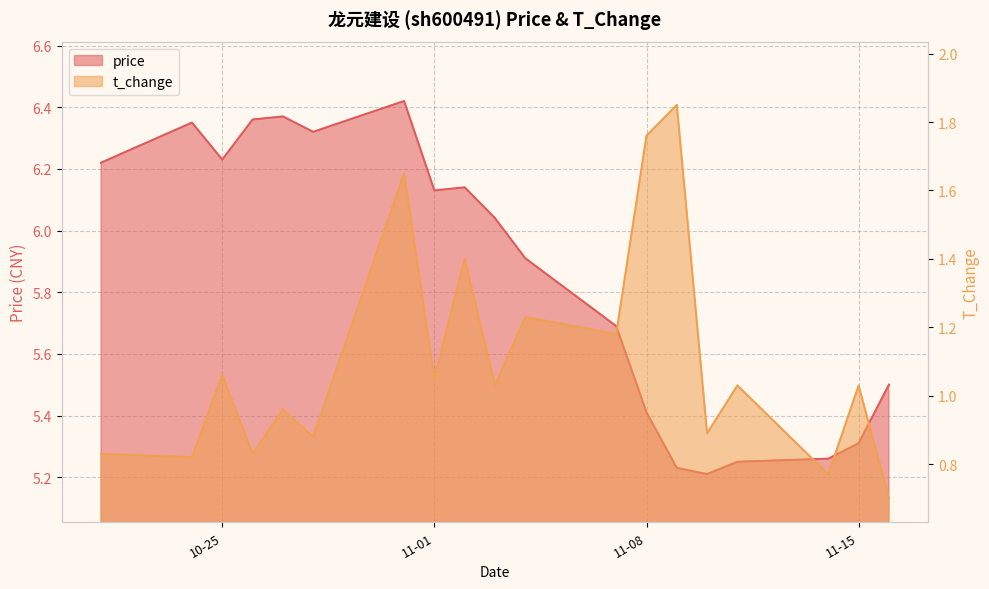

In price, how many points are higher than both neighbors (excluding endpoints)?

4